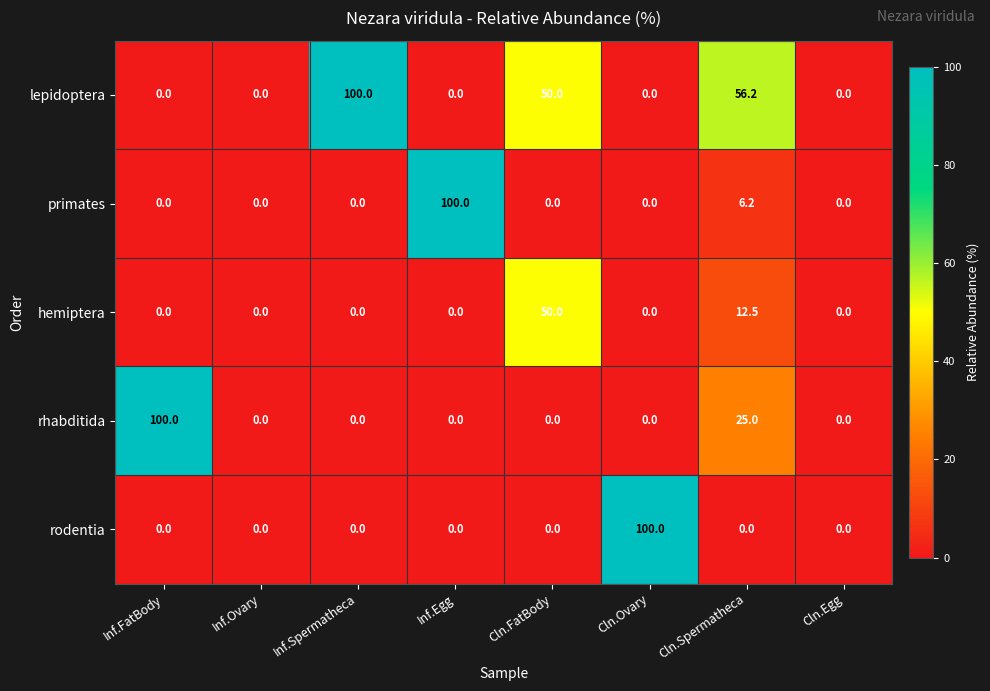

What is the highest value of the primates series?

100.0